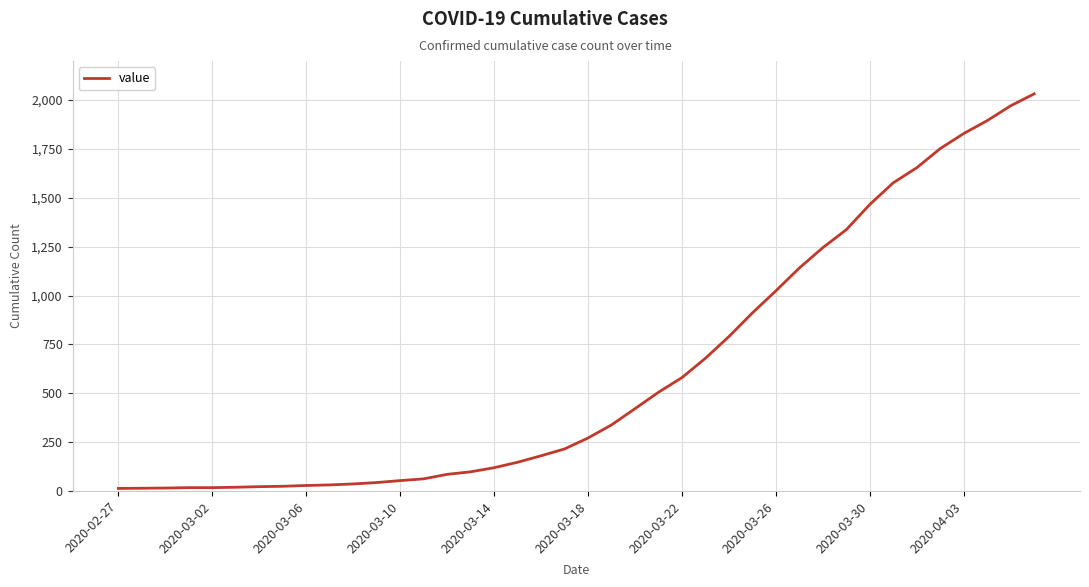

What is the maximum value shown in the chart?

2032